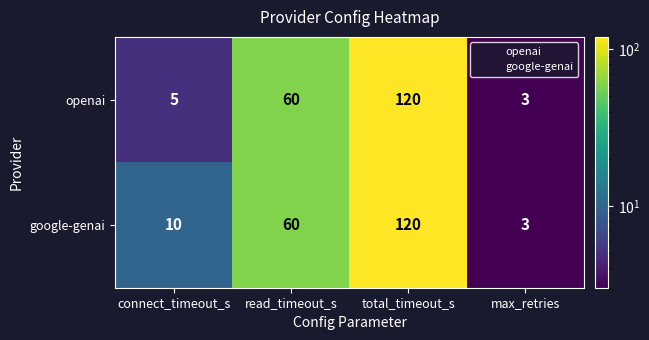

True or false: openai has a value of 120 at total_timeout_s.

True